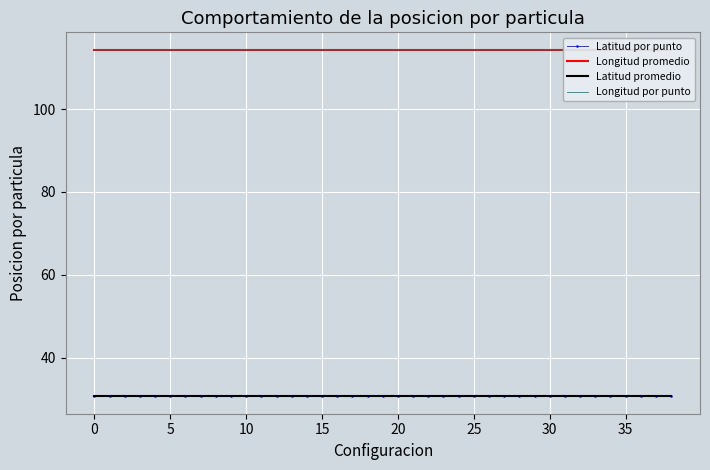

Is it true that Latitud promedio equals 48.8 at 25?

False